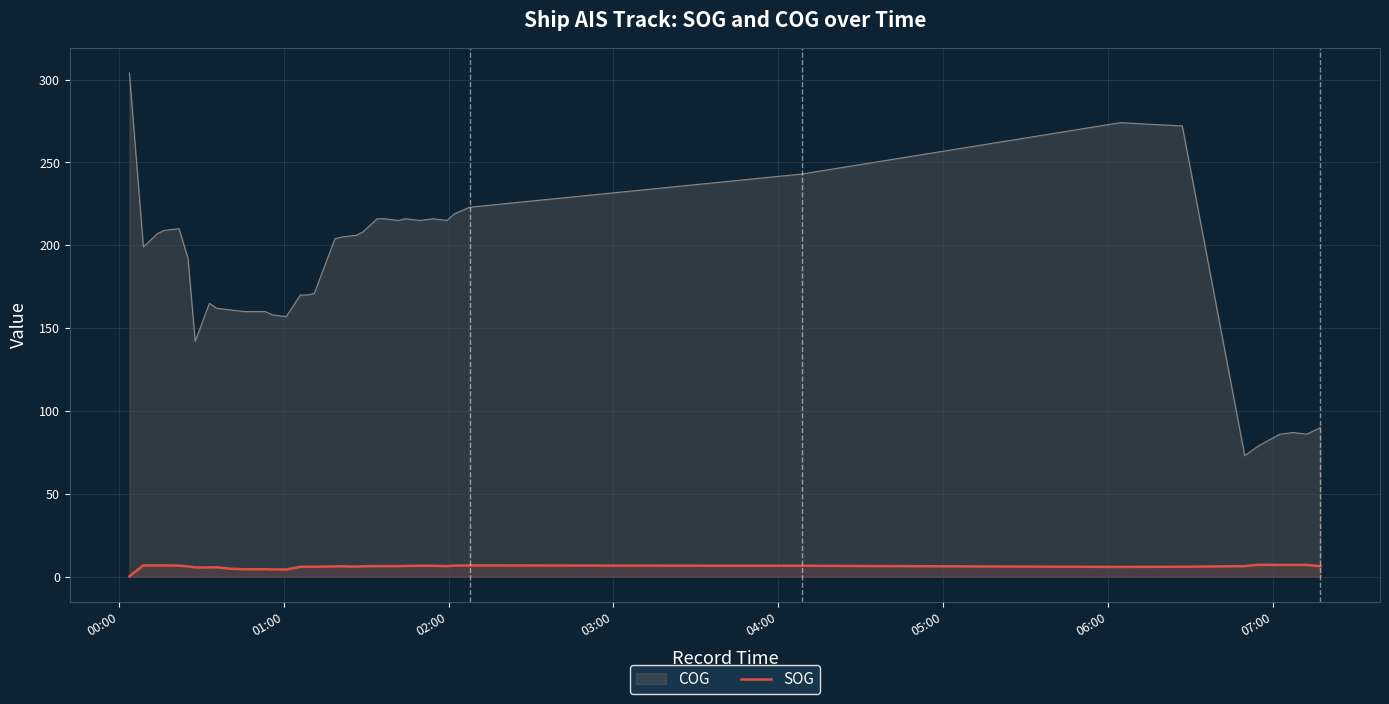

Rank the series by their average value, from lowest to highest.

SOG, COG